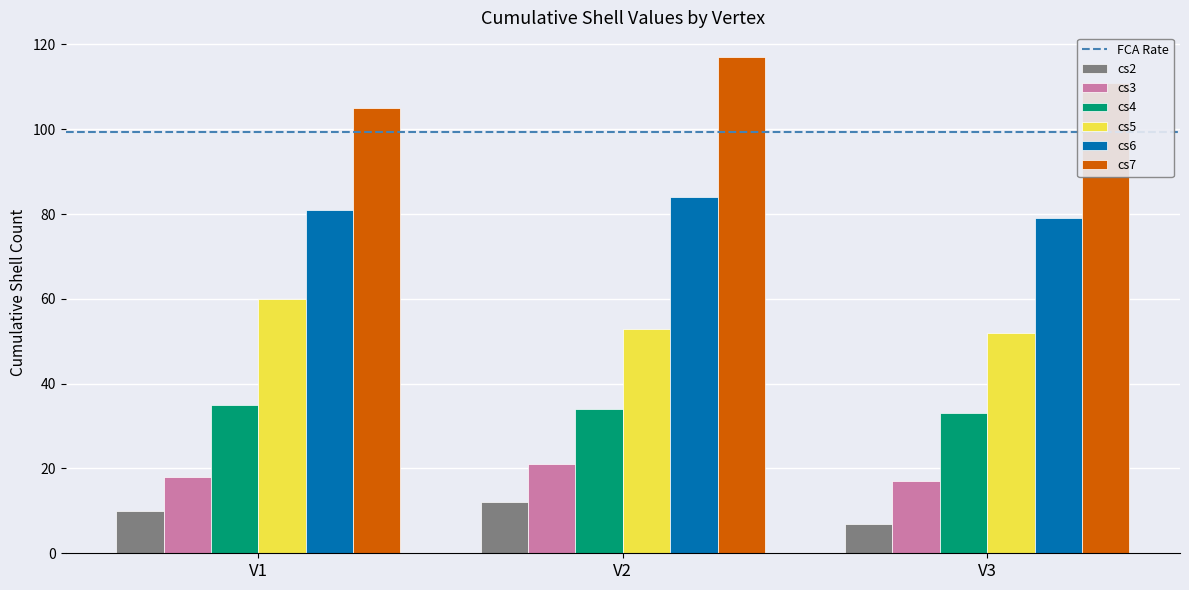

The value of cs3 at V2 is 21. True or false?

True